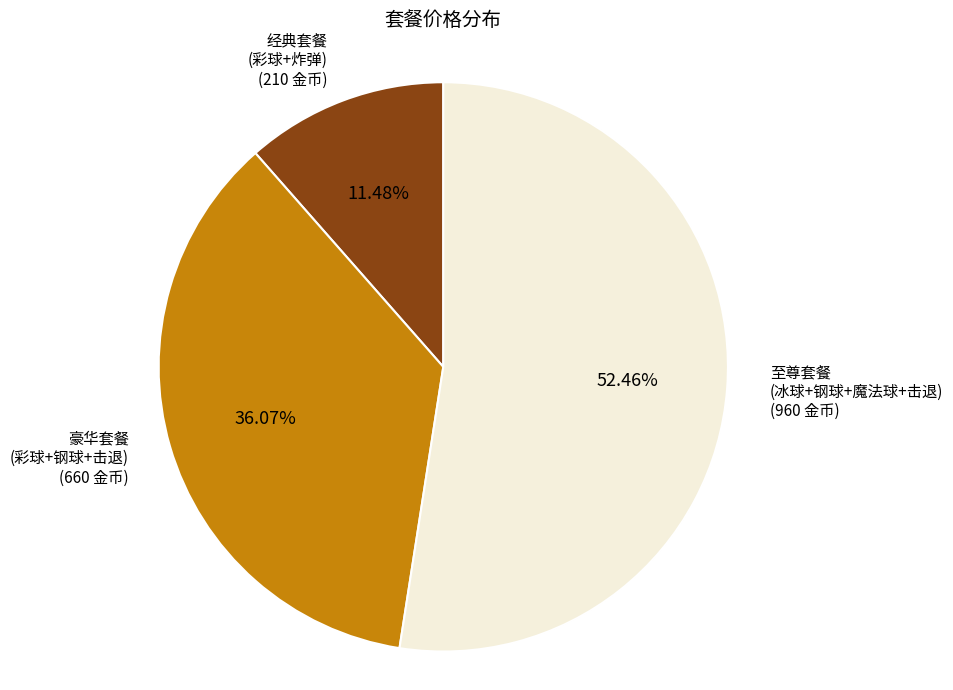

Is there any slice that represents more than half of the pie?

Yes